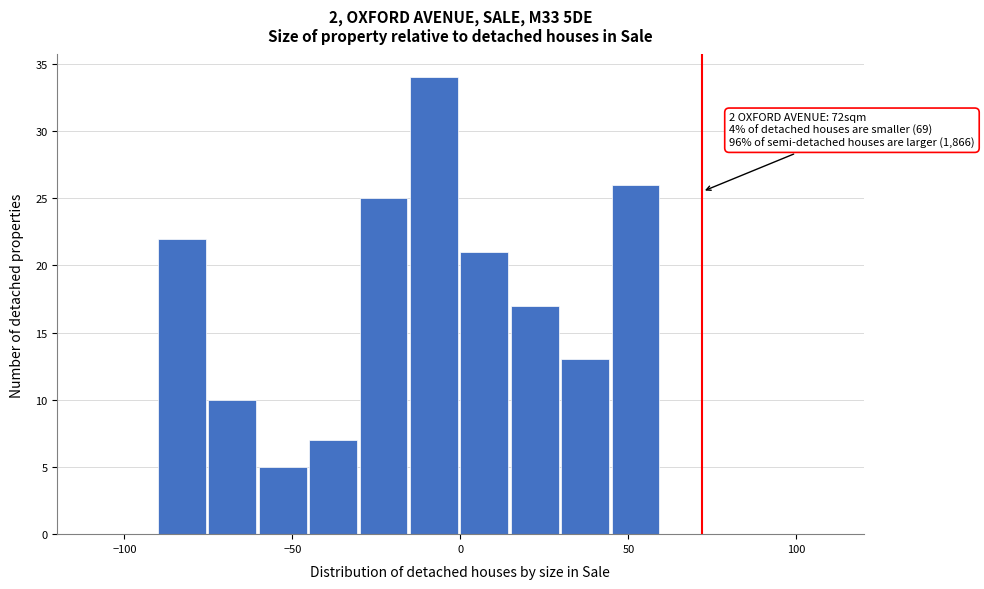

Around what value on the x-axis is the tallest bar? Give the approximate position of its centre, as read against the axis.

-10